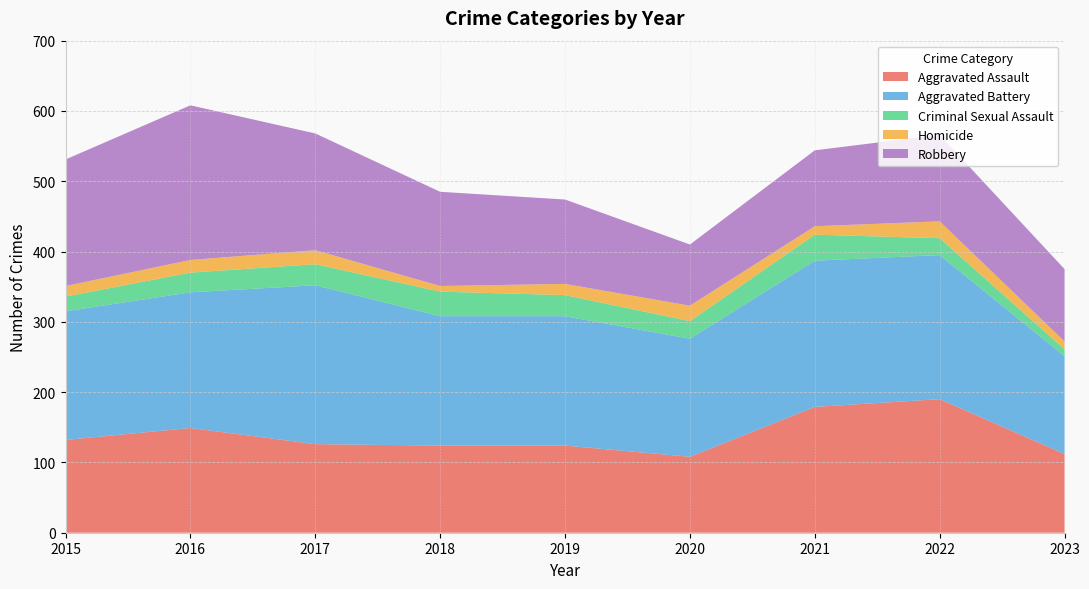

Reading left to right, list all the values displayed in this chart.

Aggravated Assault: 132	149	126	124	124	108	179	190	112
Aggravated Battery: 183	193	226	184	184	168	208	205	139
Criminal Sexual Assault: 21	28	30	35	30	25	37	24	10
Homicide: 15	18	20	8	16	22	12	24	11
Robbery: 180	220	166	134	120	87	108	123	103